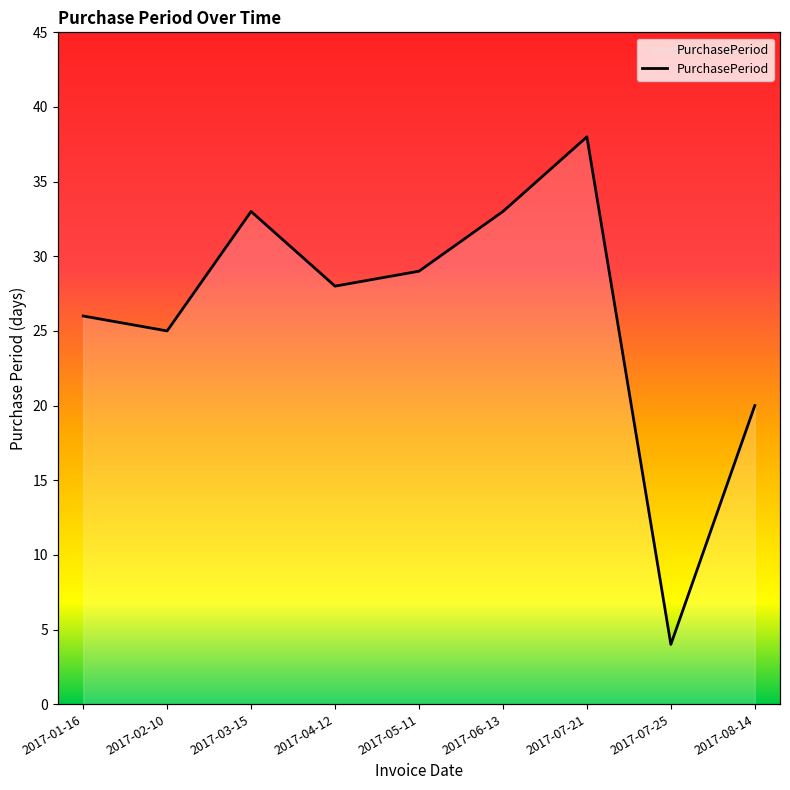

What position from the left is 2017-06-13?

6